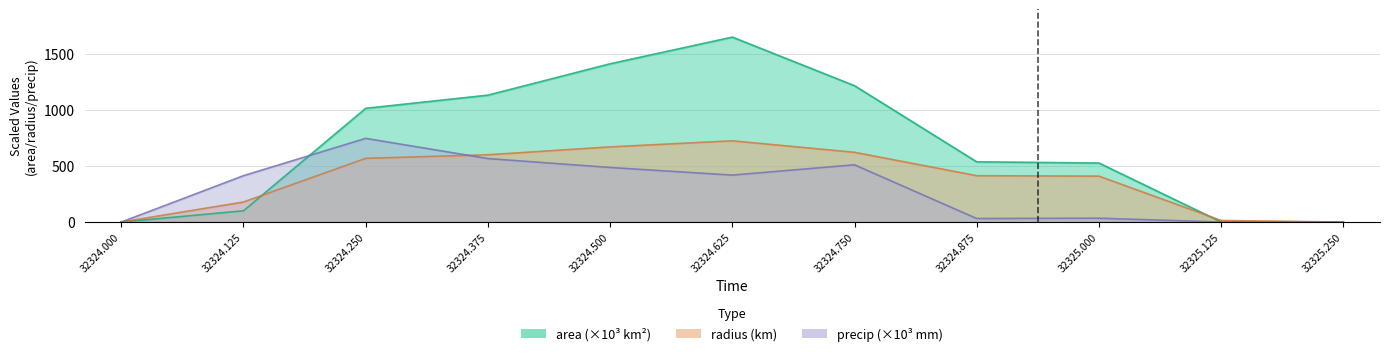

How many interior local peaks does the precip series have?

3